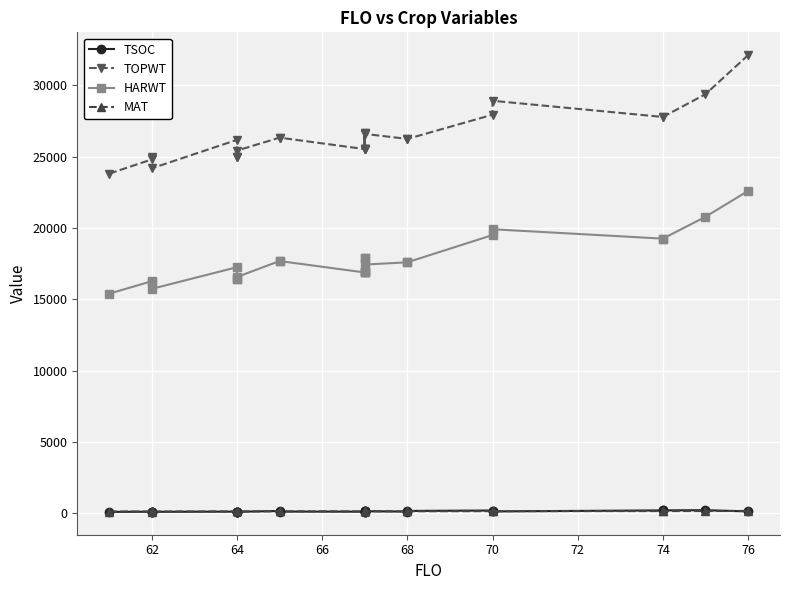

How many values in the TOPWT series exceed 26245?

11